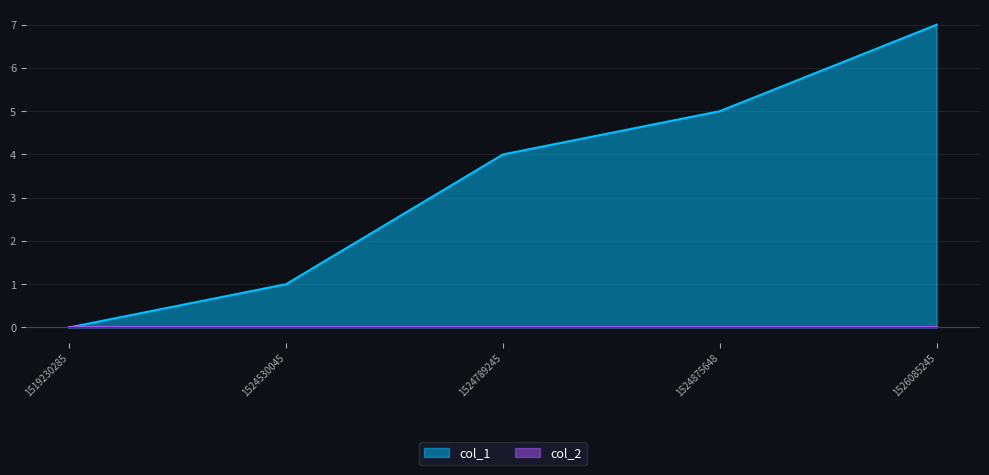

Does the chart have visible grid lines?

Yes